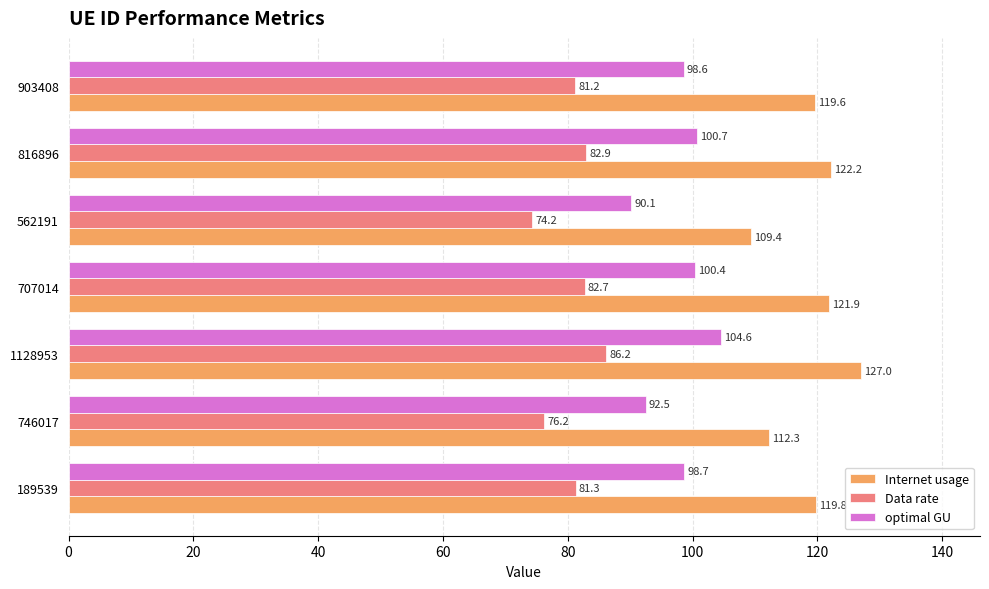

What is the average value of the Data rate series?

80.7